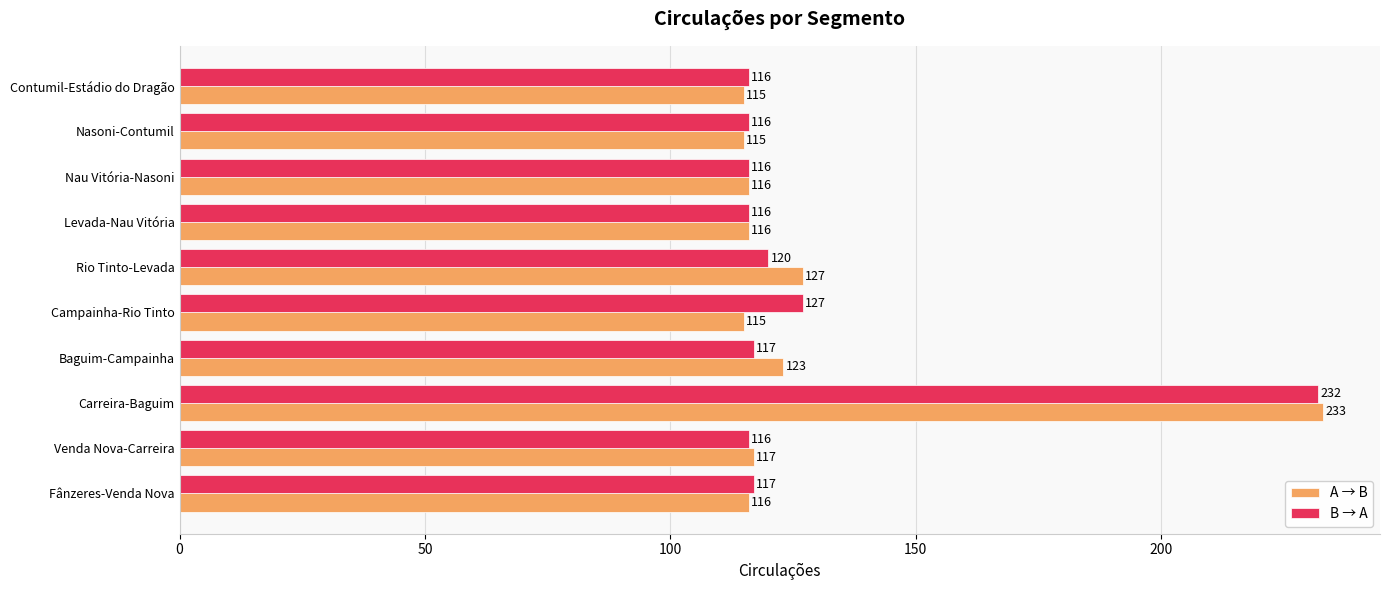

What are all the series names shown in the legend?

A → B, B → A